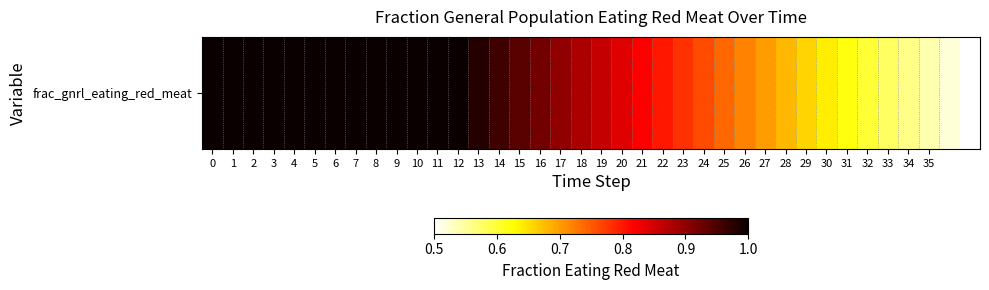

True or false: the data shows 0.7 at 25.

True